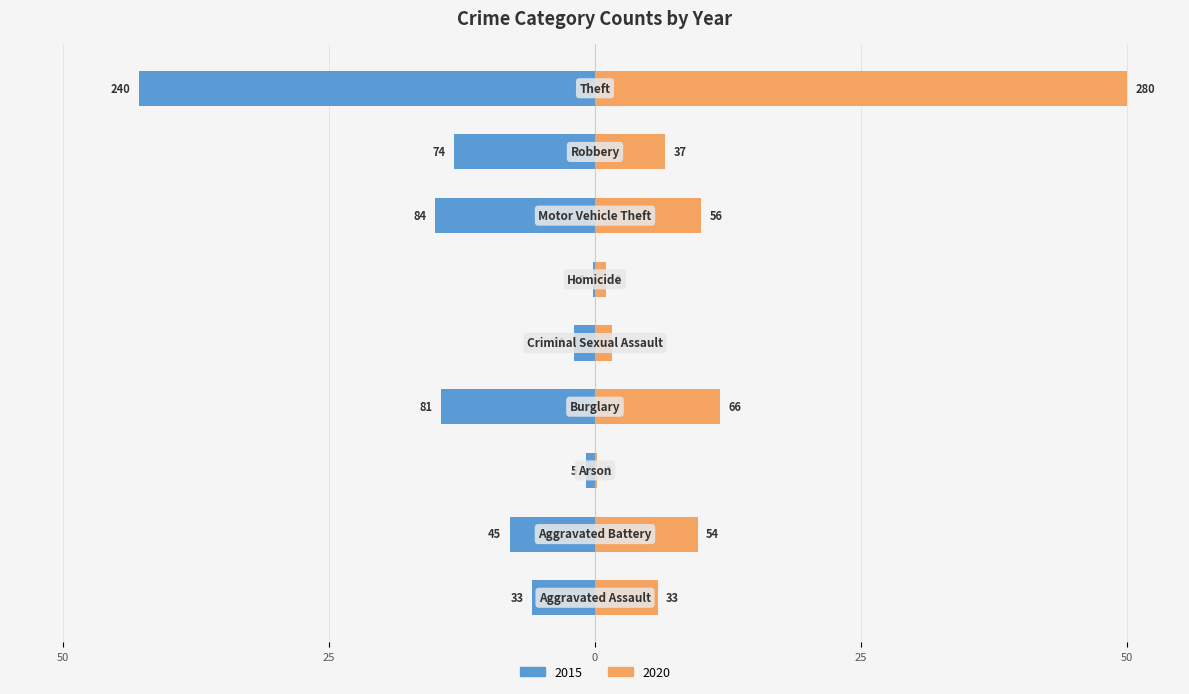

How many distinct data groups are displayed?

2